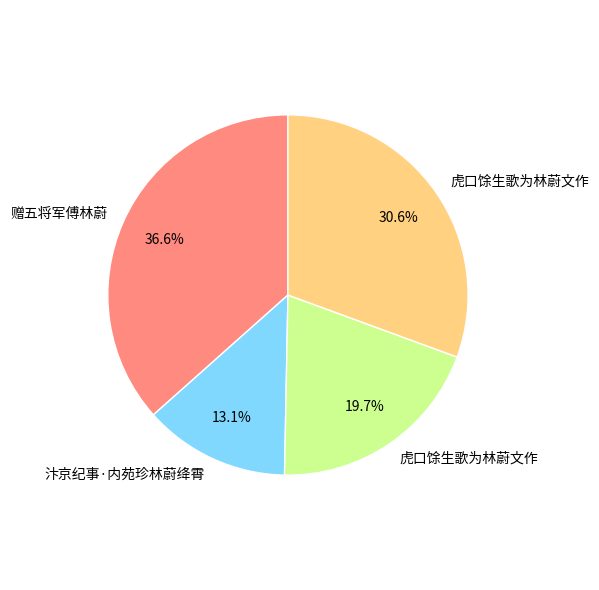

Does any single category account for the majority?

No